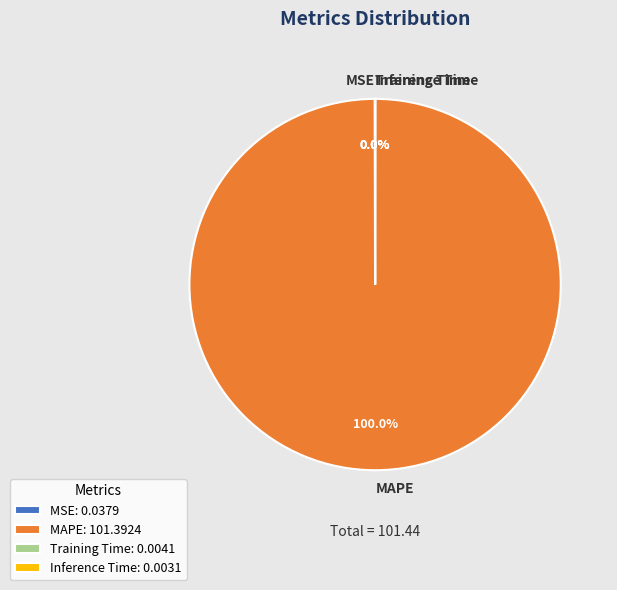

Does MAPE account for over 50% of the chart?

Yes